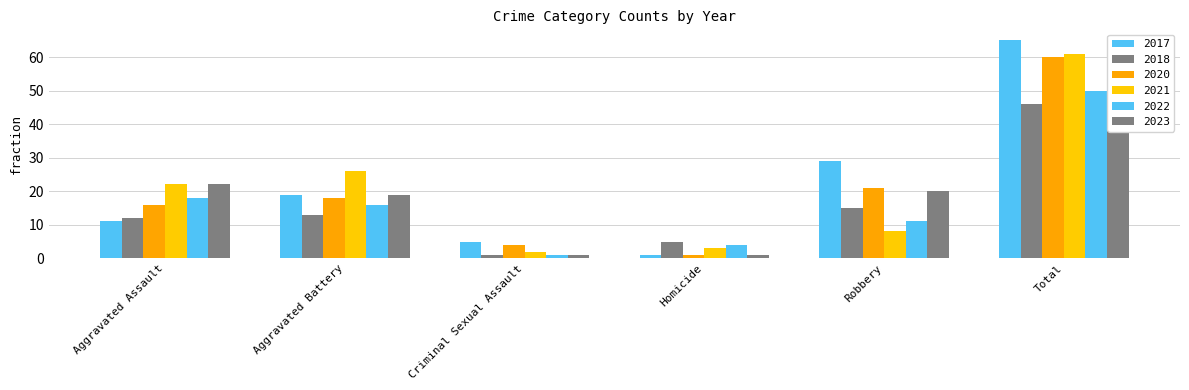

Rank the series at Aggravated Assault from lowest to highest value.

2017, 2018, 2020, 2022, 2021, 2023